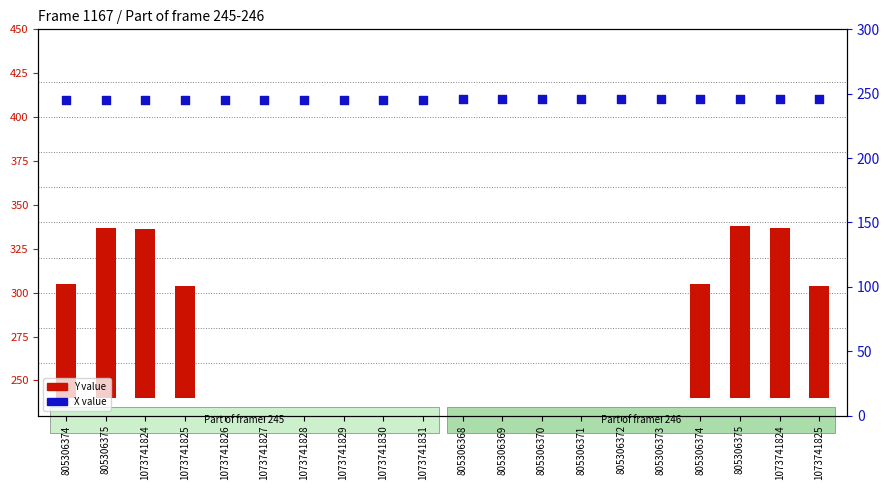

What are all the series names shown in the legend?

Y value, X value